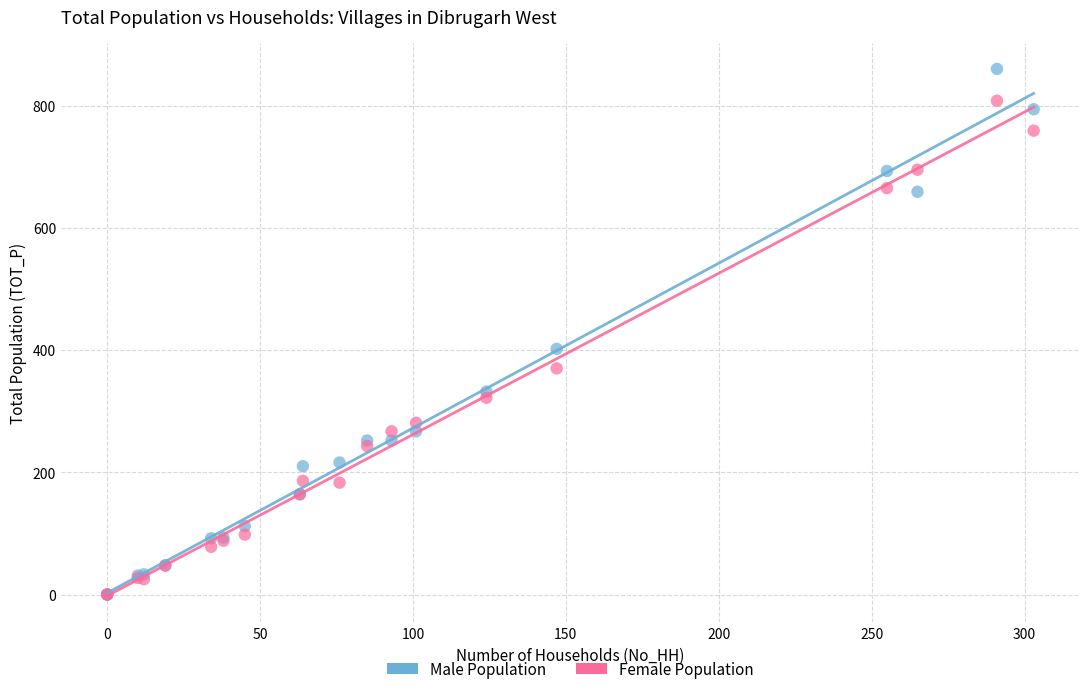

Which series reaches the maximum Y coordinate?

Male Population